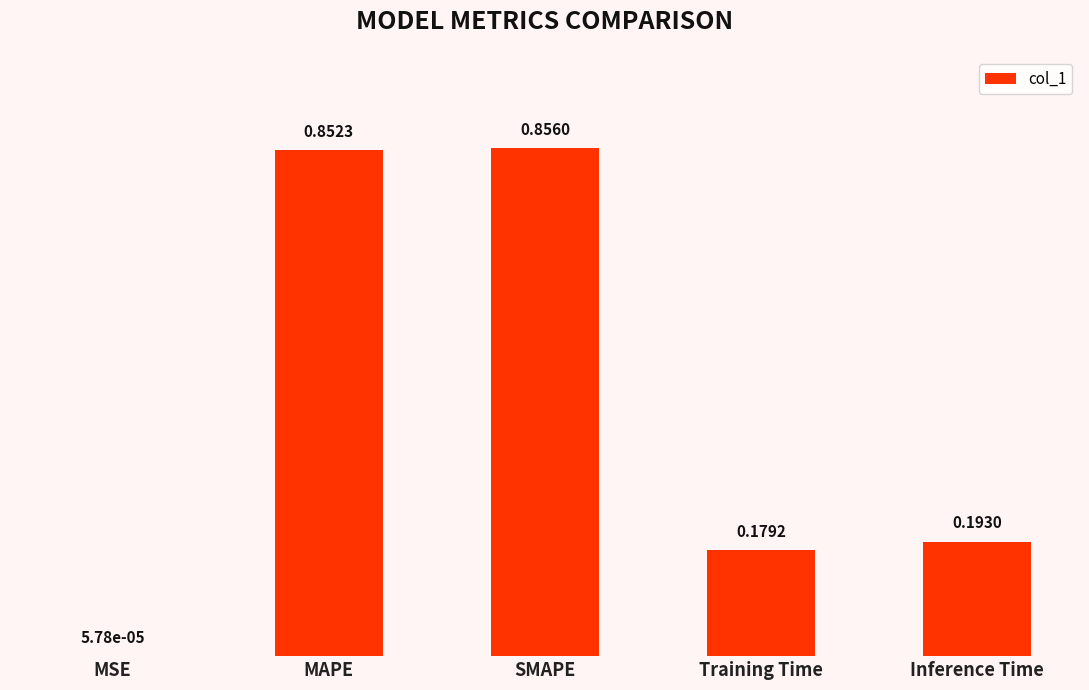

Which has a higher value, Inference Time or Training Time?

Inference Time